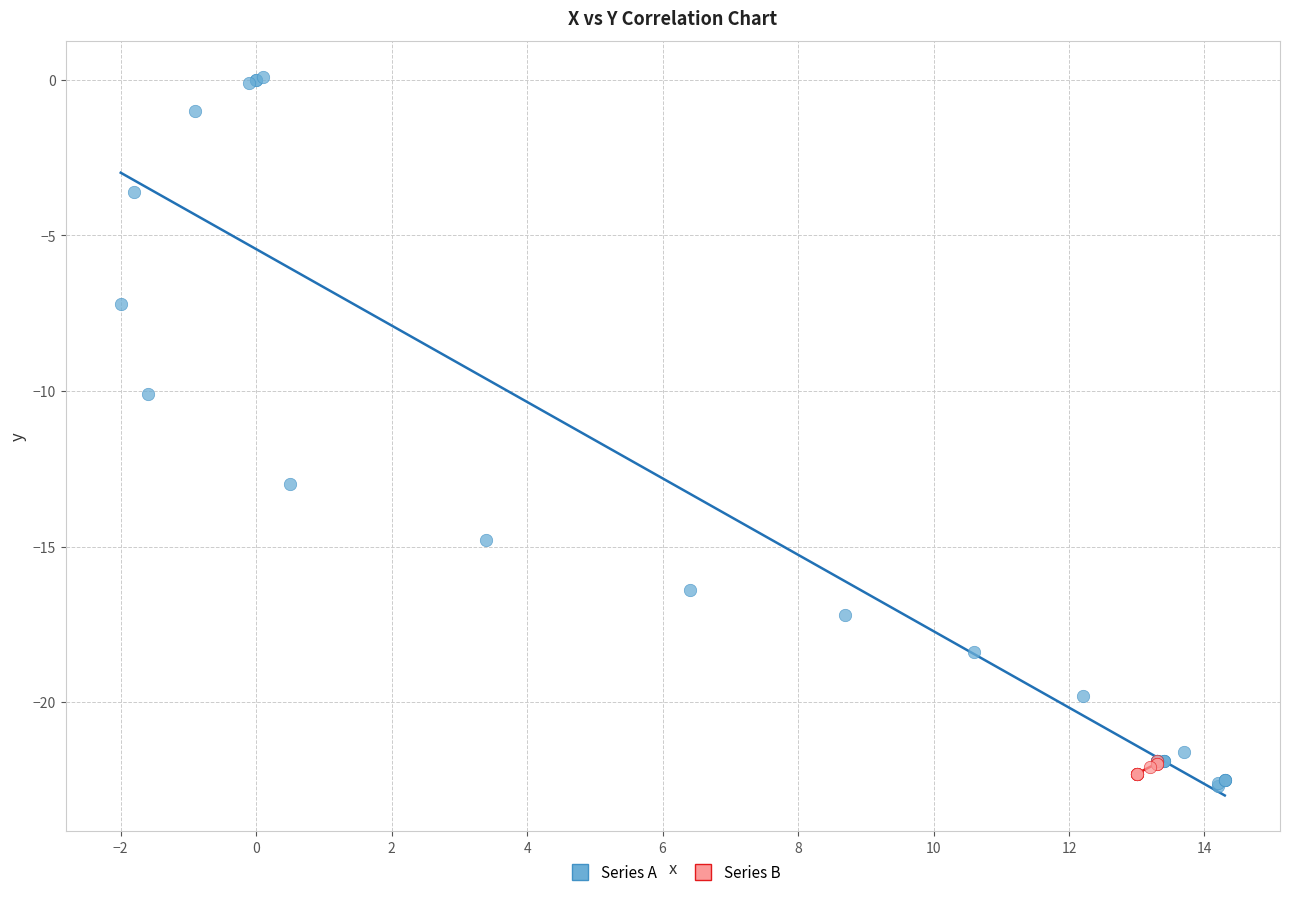

Which series contains the highest Y value?

Series A